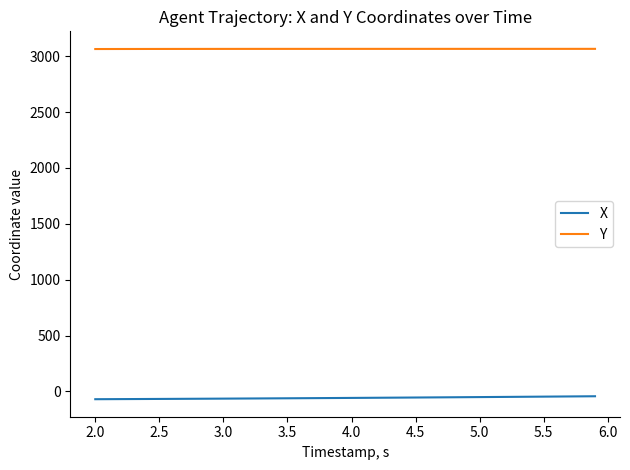

List the series in order of their overall mean, lowest first.

X, Y